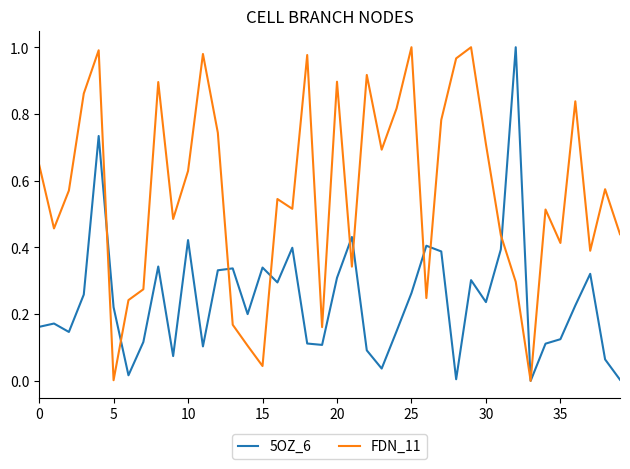

Which series has the largest total across all categories?

FDN_11